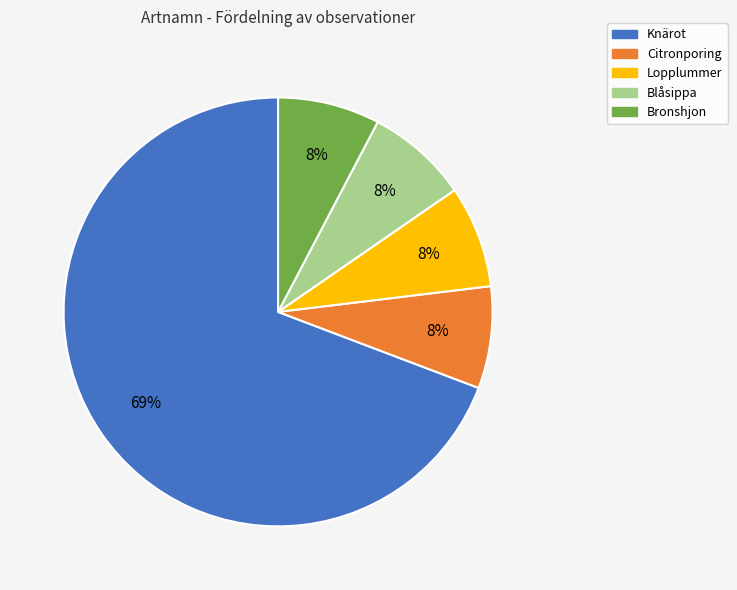

How many segments does this pie chart have?

5